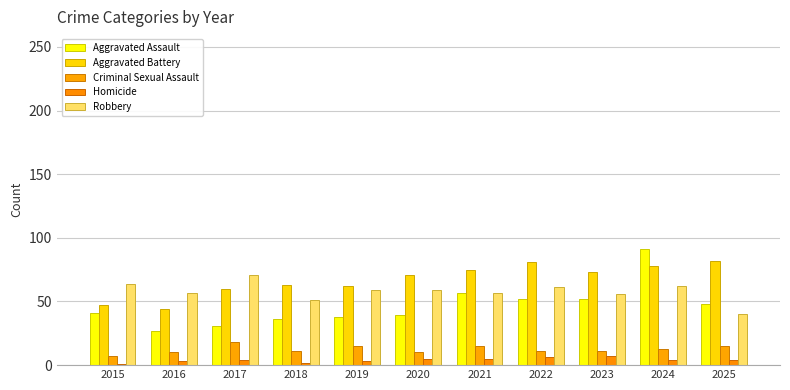

Which category has the lowest value across all series?

2015